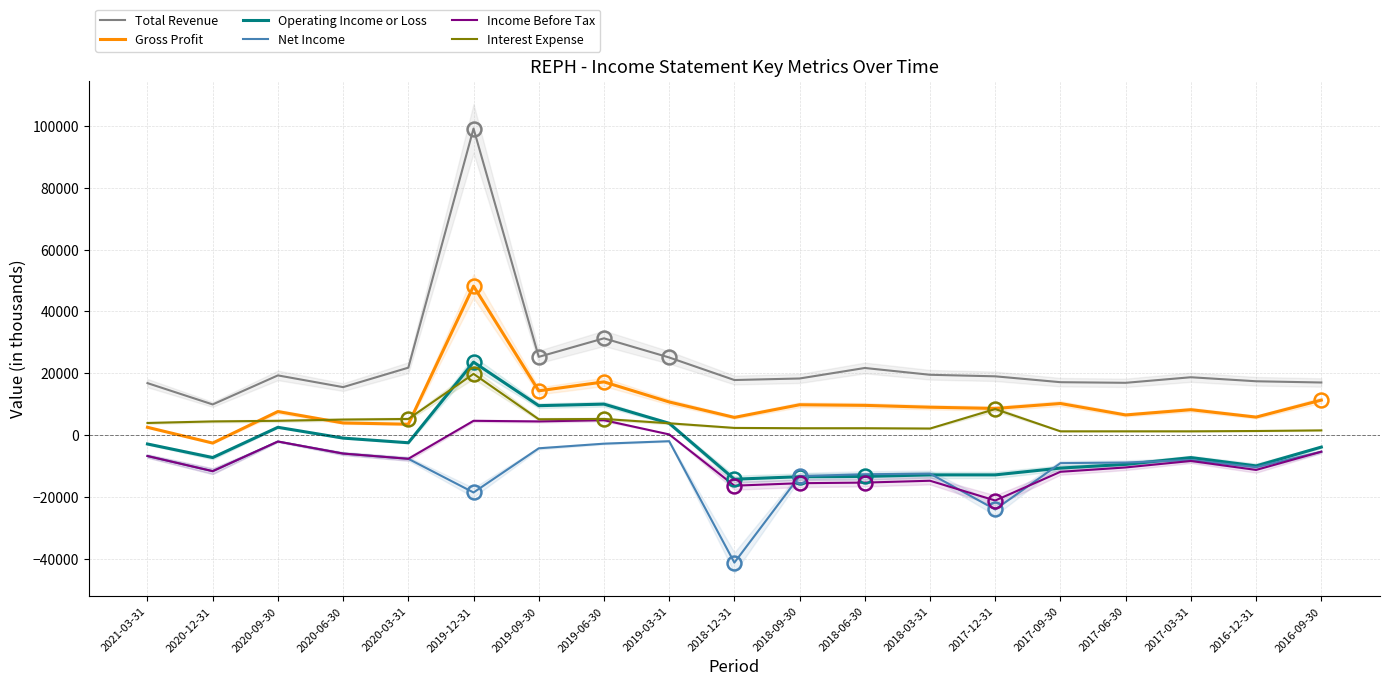

Reading right to left, what are all the values shown in this chart?

Total Revenue: 2016-09-30=17000	2016-12-31=17400	2017-03-31=18700	2017-06-30=16900	2017-09-30=17100	2017-12-31=19000	2018-03-31=19500	2018-06-30=21700	2018-09-30=18300	2018-12-31=17800	2019-03-31=25100	2019-06-30=31300	2019-09-30=25300	2019-12-31=99200	2020-03-31=21800	2020-06-30=15500	2020-09-30=19300	2020-12-31=9900	2021-03-31=16800
Gross Profit: 2016-09-30=11300	2016-12-31=5800	2017-03-31=8200	2017-06-30=6500	2017-09-30=10200	2017-12-31=8600	2018-03-31=9000	2018-06-30=9600	2018-09-30=9800	2018-12-31=5700	2019-03-31=10700	2019-06-30=17200	2019-09-30=14300	2019-12-31=48200	2020-03-31=3500	2020-06-30=3900	2020-09-30=7600	2020-12-31=-2600	2021-03-31=2500
Operating Income or Loss: 2016-09-30=-3900	2016-12-31=-10000	2017-03-31=-7300	2017-06-30=-9500	2017-09-30=-10700	2017-12-31=-12900	2018-03-31=-12900	2018-06-30=-13400	2018-09-30=-13500	2018-12-31=-14300	2019-03-31=3800	2019-06-30=10000	2019-09-30=9500	2019-12-31=23600	2020-03-31=-2500	2020-06-30=-1000	2020-09-30=2500	2020-12-31=-7300	2021-03-31=-2900
Net Income: 2016-09-30=-5400	2016-12-31=-10400	2017-03-31=-8100	2017-06-30=-8900	2017-09-30=-9100	2017-12-31=-24100	2018-03-31=-12500	2018-06-30=-12700	2018-09-30=-13300	2018-12-31=-41300	2019-03-31=-2000	2019-06-30=-2800	2019-09-30=-4300	2019-12-31=-18600	2020-03-31=-7700	2020-06-30=-6000	2020-09-30=-2100	2020-12-31=-11700	2021-03-31=-6800
Income Before Tax: 2016-09-30=-5400	2016-12-31=-11300	2017-03-31=-8400	2017-06-30=-10500	2017-09-30=-11900	2017-12-31=-21200	2018-03-31=-14800	2018-06-30=-15400	2018-09-30=-15600	2018-12-31=-16400	2019-03-31=200	2019-06-30=4800	2019-09-30=4400	2019-12-31=4600	2020-03-31=-7700	2020-06-30=-6000	2020-09-30=-2100	2020-12-31=-11700	2021-03-31=-6800
Interest Expense: 2016-09-30=1500	2016-12-31=1300	2017-03-31=1200	2017-06-30=1200	2017-09-30=1200	2017-12-31=8400	2018-03-31=2100	2018-06-30=2200	2018-09-30=2200	2018-12-31=2300	2019-03-31=3800	2019-06-30=5200	2019-09-30=5100	2019-12-31=19800	2020-03-31=5200	2020-06-30=5000	2020-09-30=4600	2020-12-31=4400	2021-03-31=3900